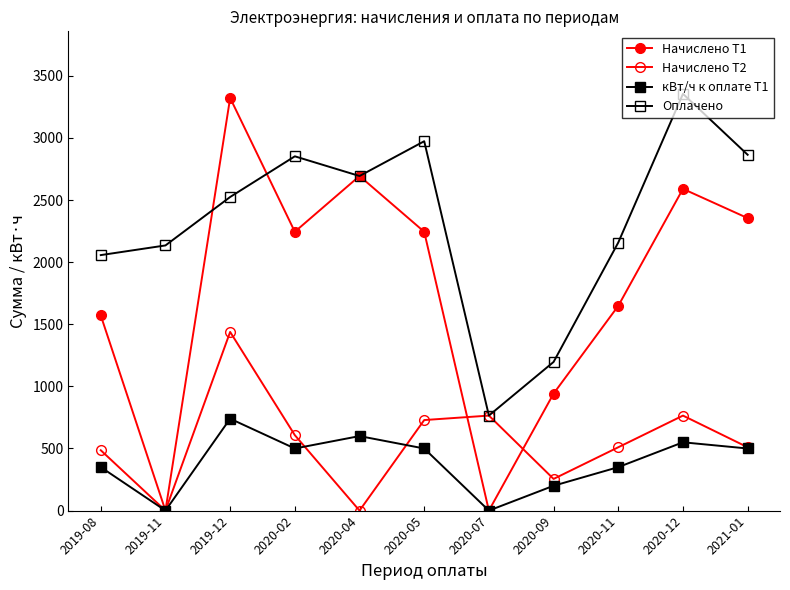

Does the chart have visible grid lines?

No